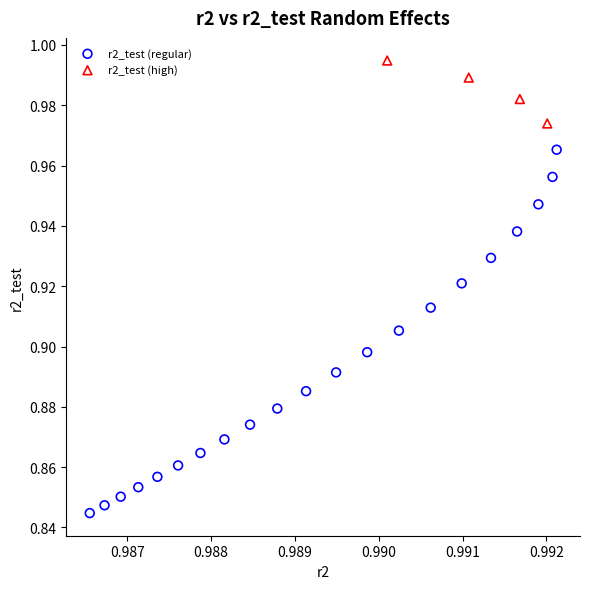

Which series reaches the minimum Y coordinate?

r2_test (regular)